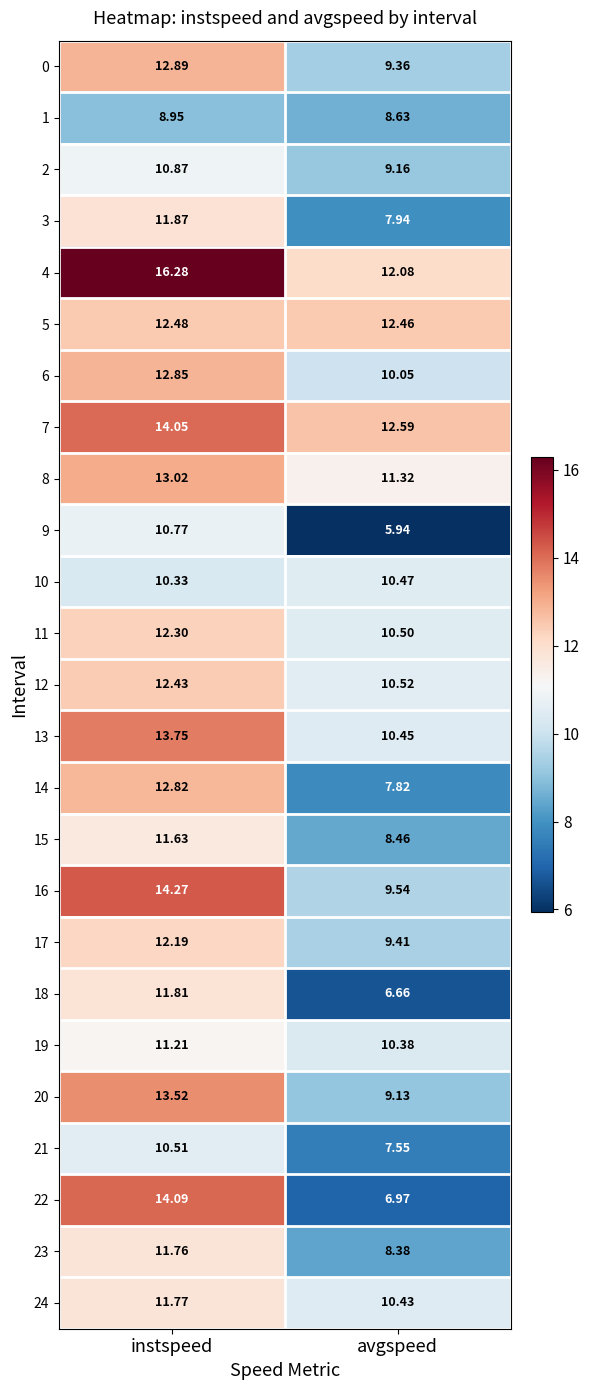

List the labels in order of 1 value, smallest first.

avgspeed, instspeed